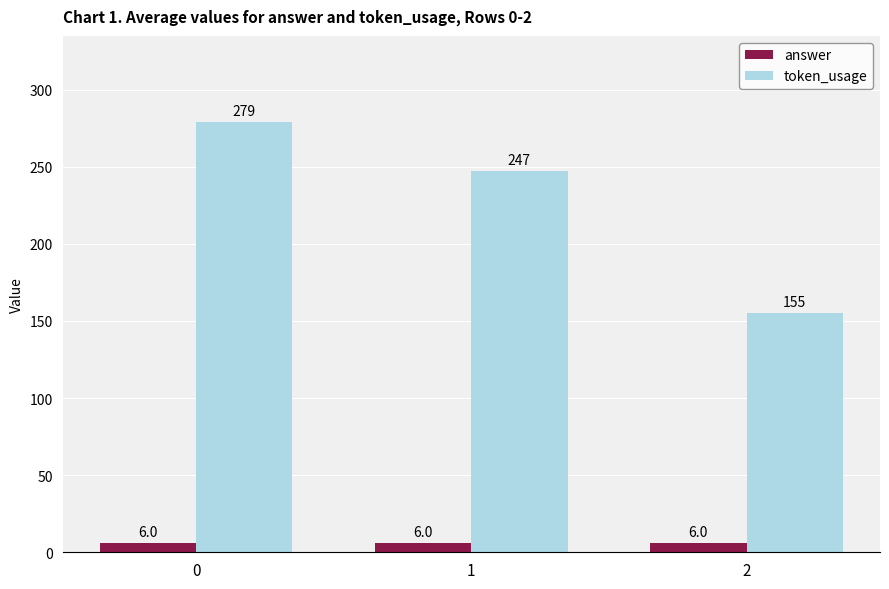

Between 0 and 1, which series saw the biggest shift?

token_usage